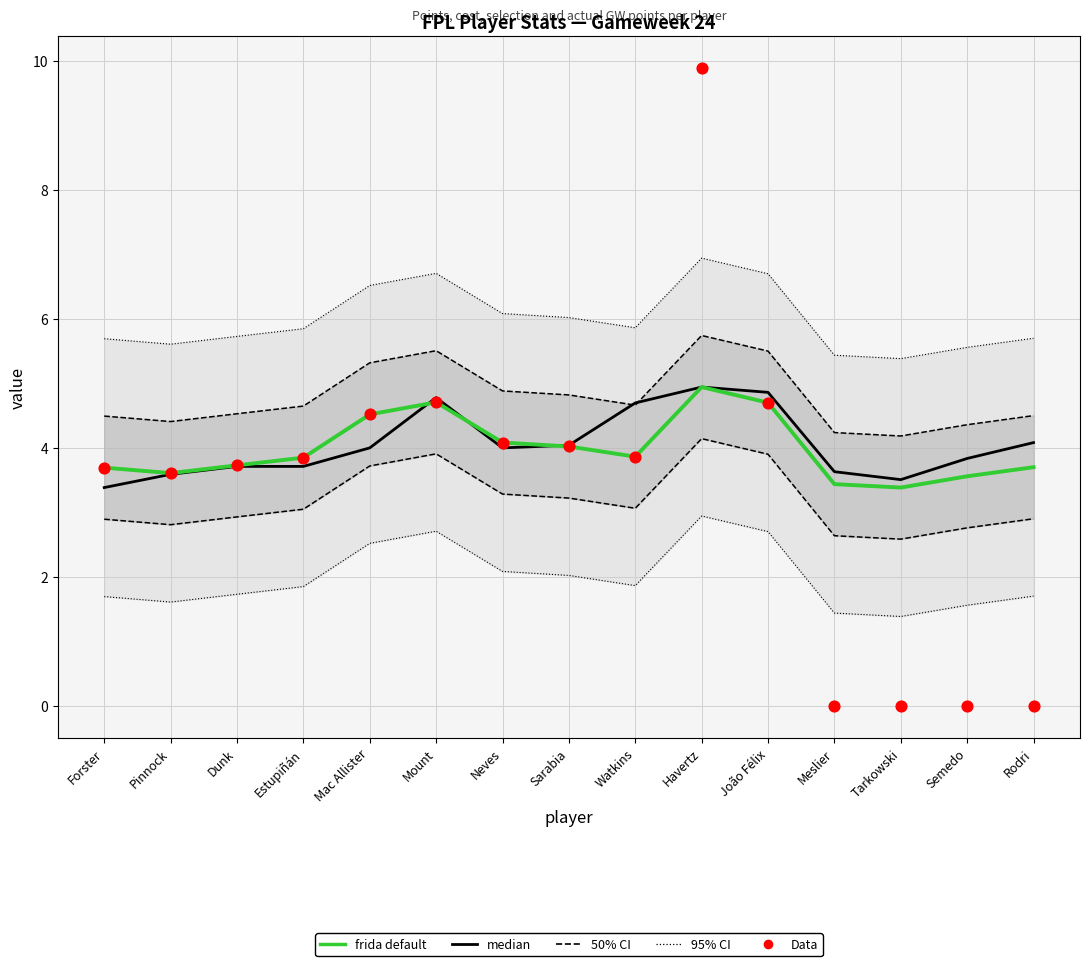

Which series contains the highest Y value?

Data (gw_points)